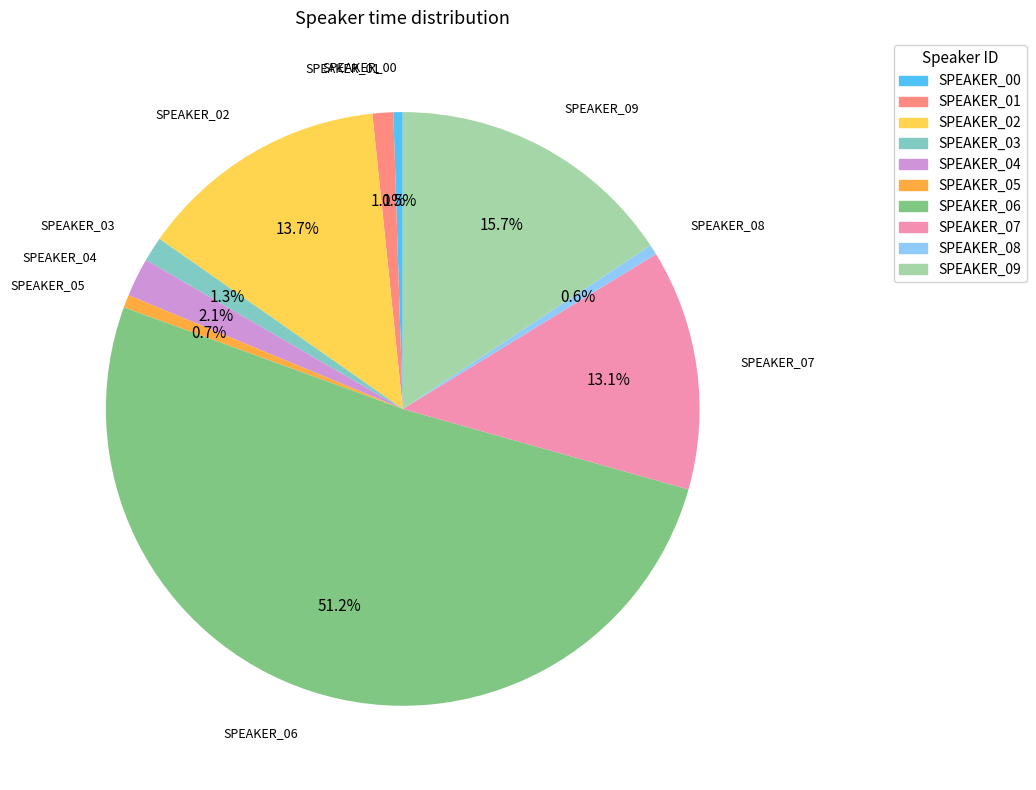

Which slice is the largest?

SPEAKER_06